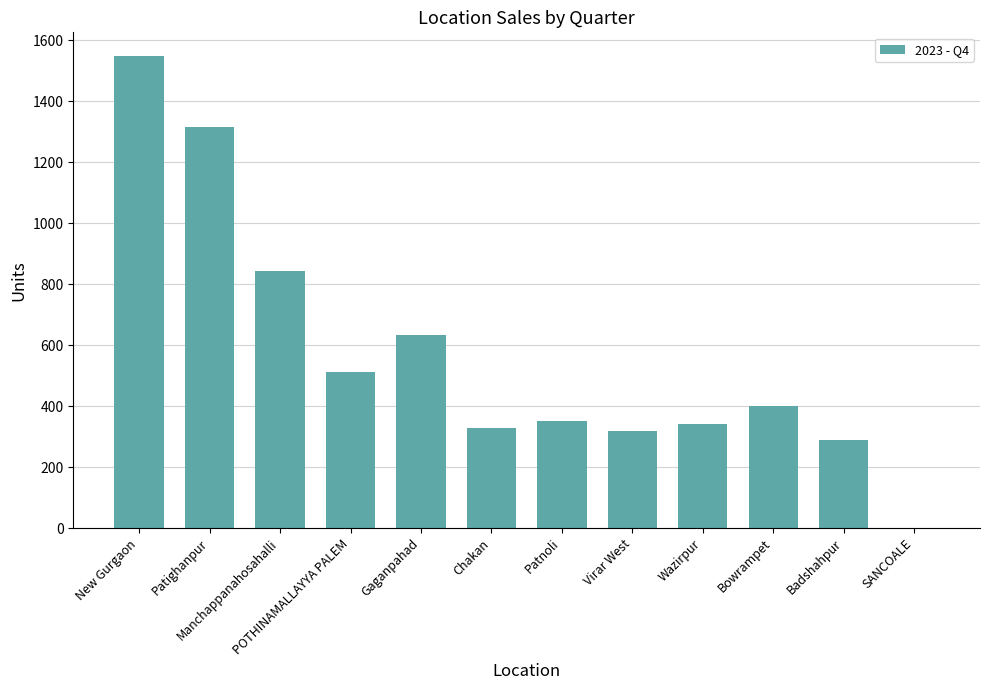

The chart shows a value of 1315 at Patighanpur. True or false?

True